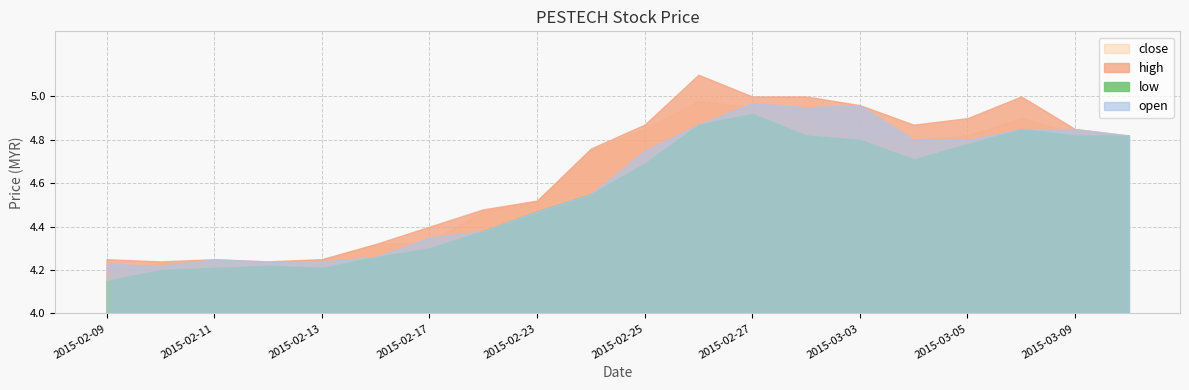

What is the difference between the second highest and second lowest values in the high series?

0.8